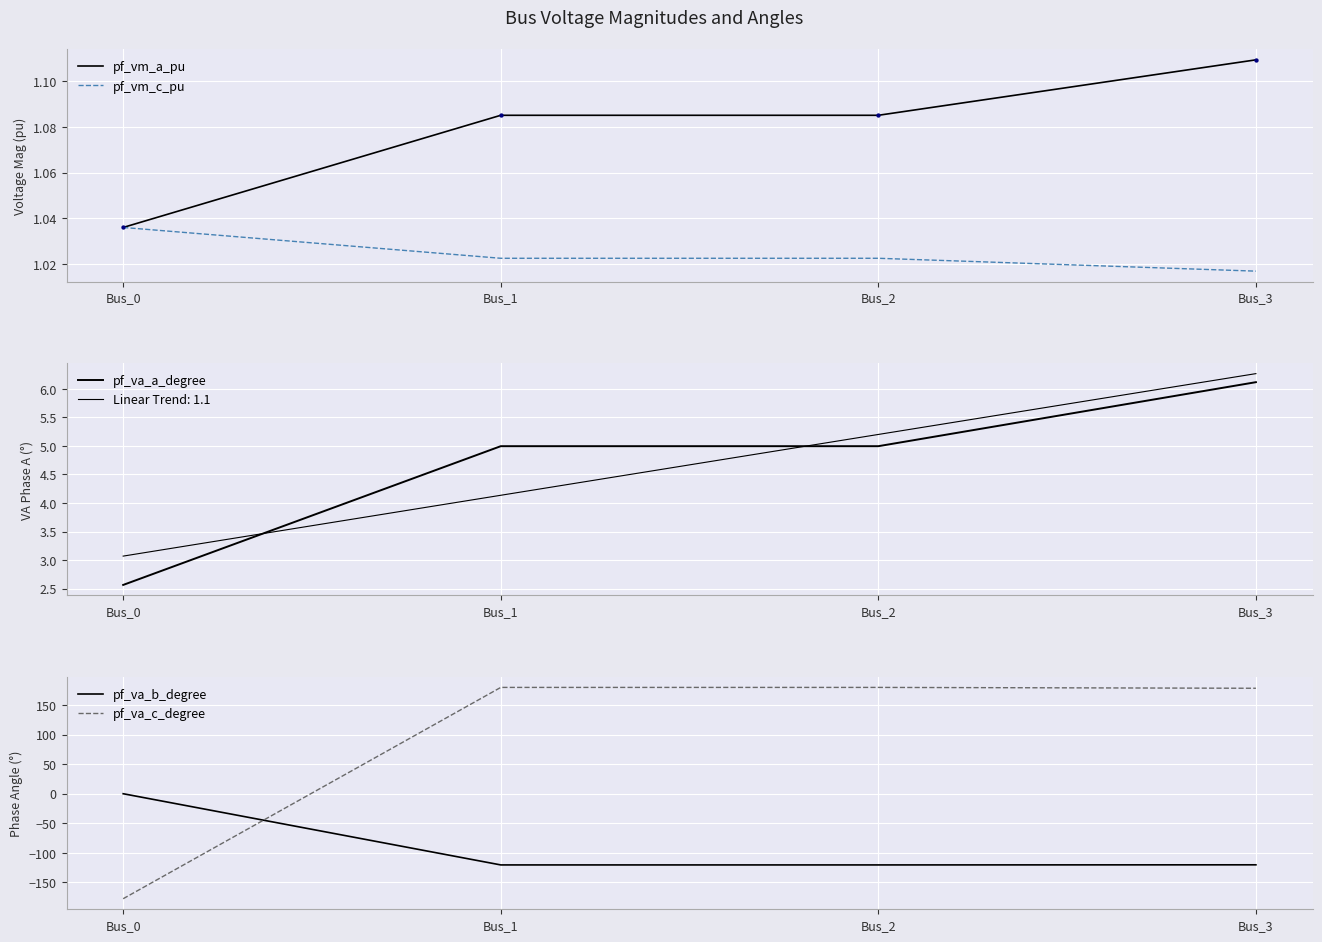

At which category is the sum across all series the highest?

Bus_2